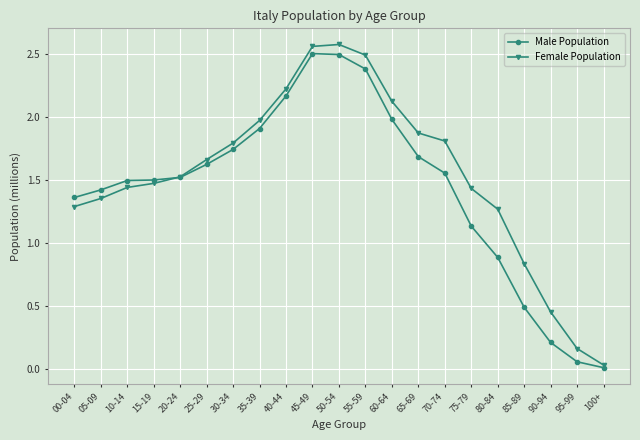

Which series changed the most between 00-04 and 30-34?

Female Population